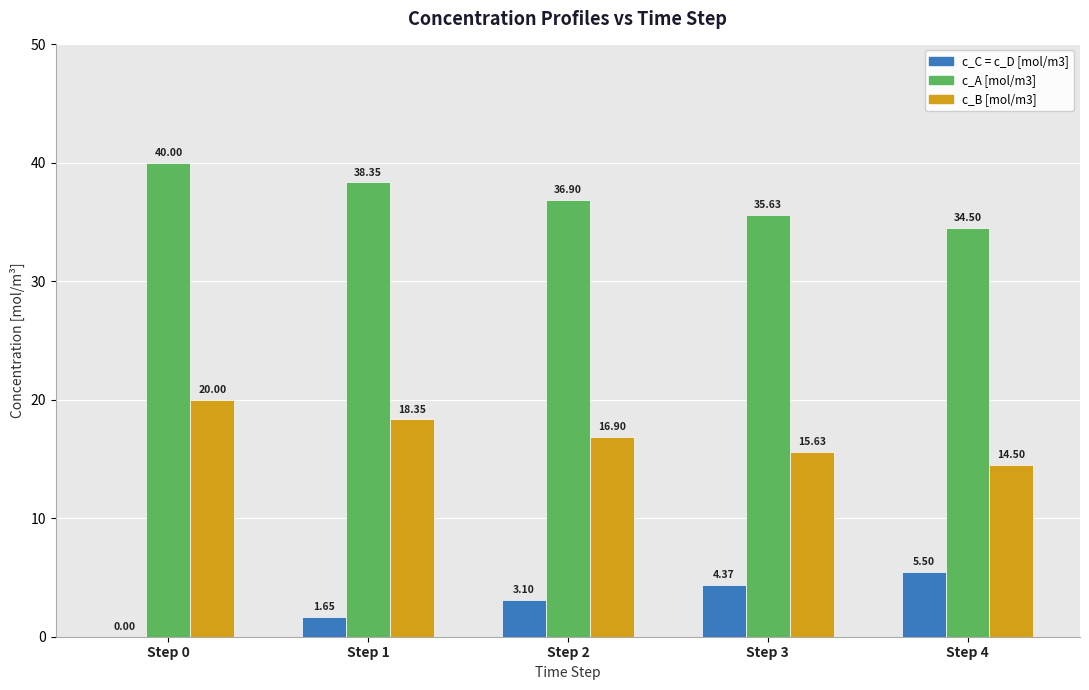

What is the sum of all c_A [mol/m3] values?

185.4